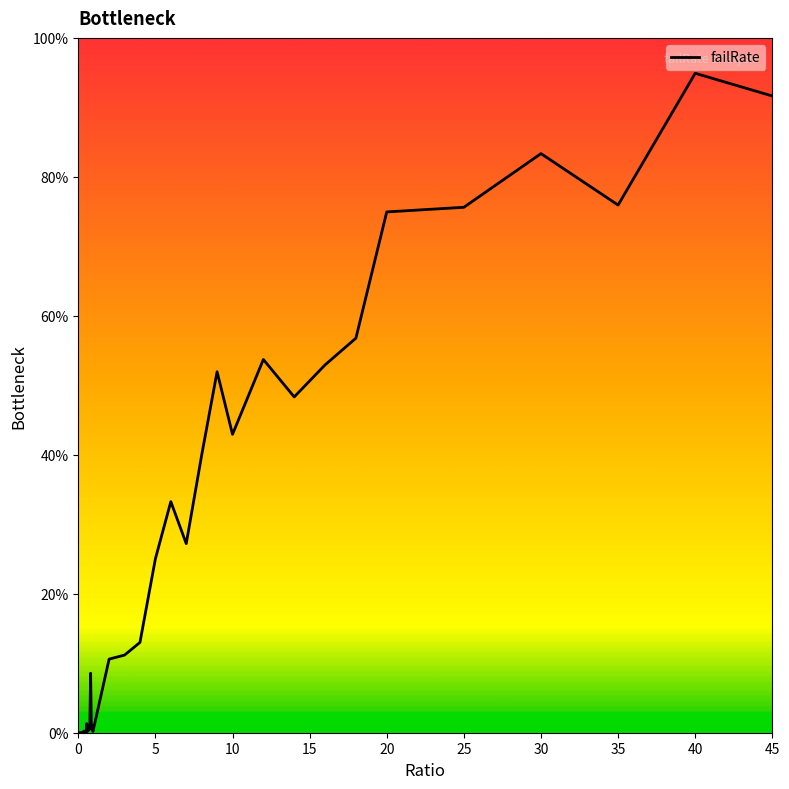

What is the greatest value displayed?

94.9